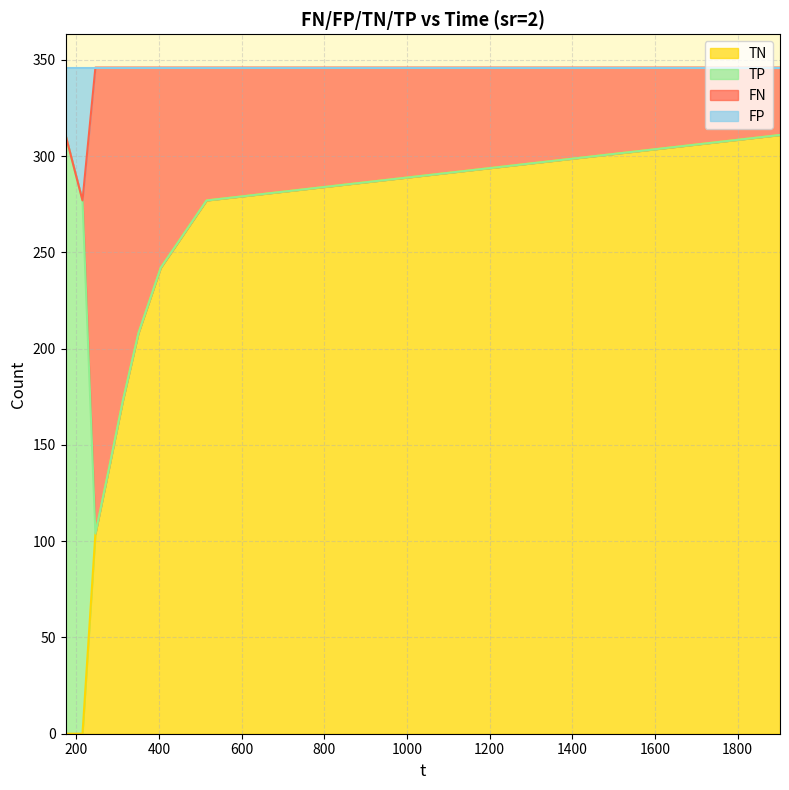

How many data points does each series have?

9